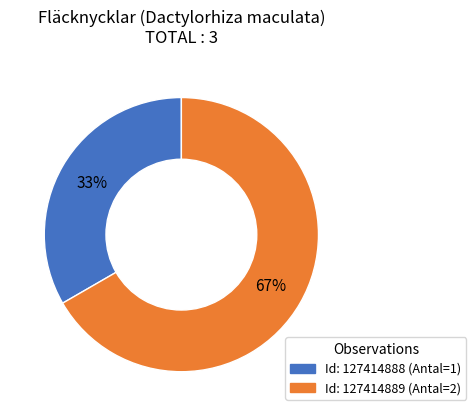

To the nearest percent, what is the average slice percentage?

50%